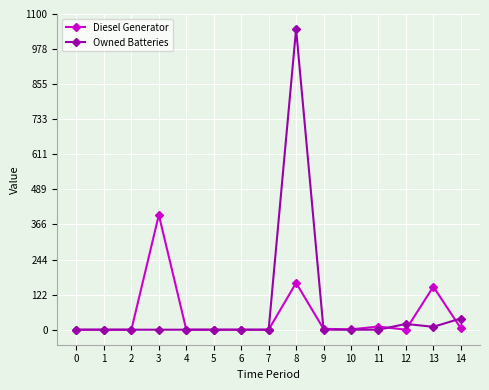

Is the value of Owned Batteries at 2 greater than the value of Diesel Generator at 13?

No